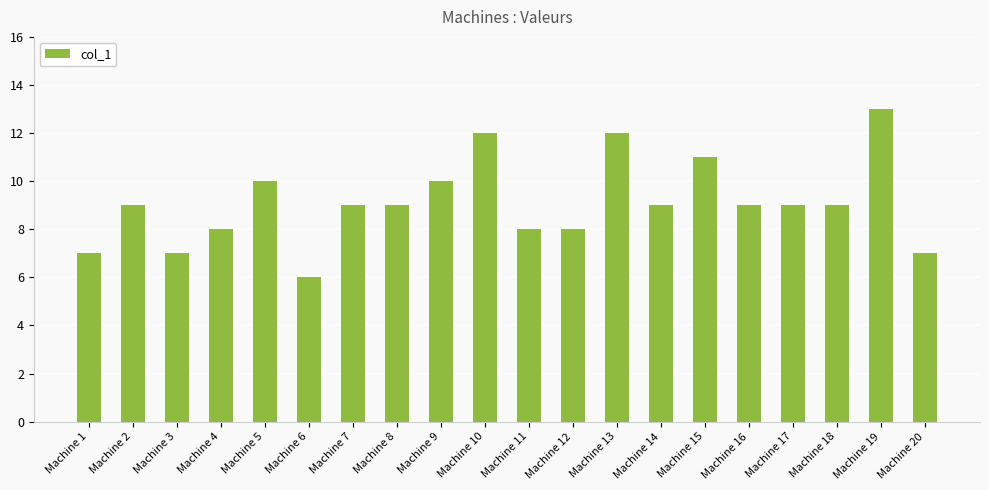

Are the bars grouped side by side (vs. stacked)?

No